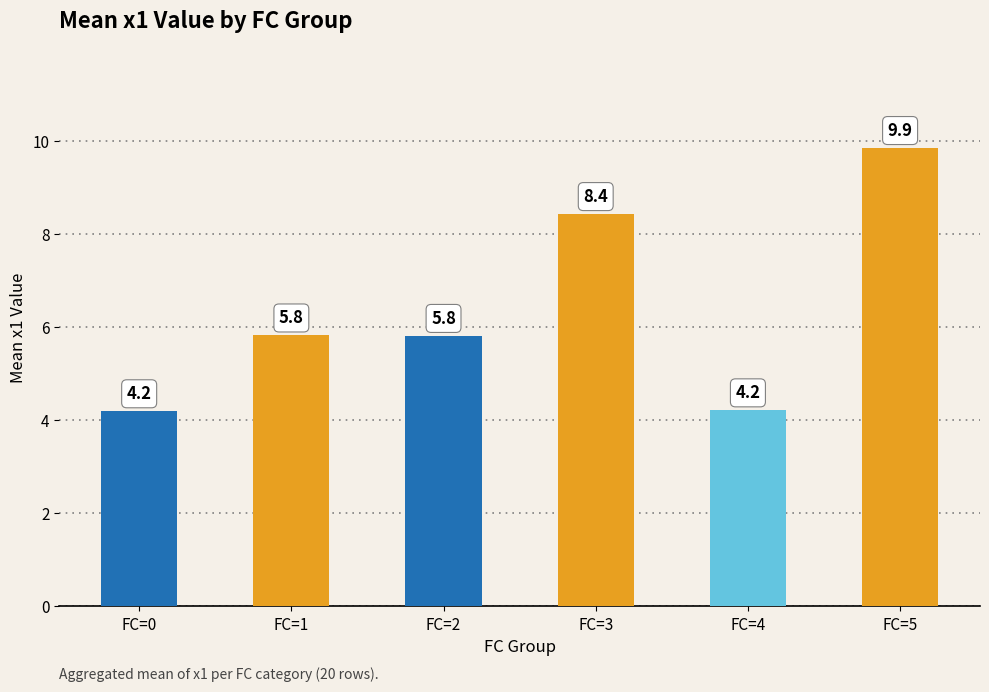

Is it true that the value at FC=3 is 8.4?

True